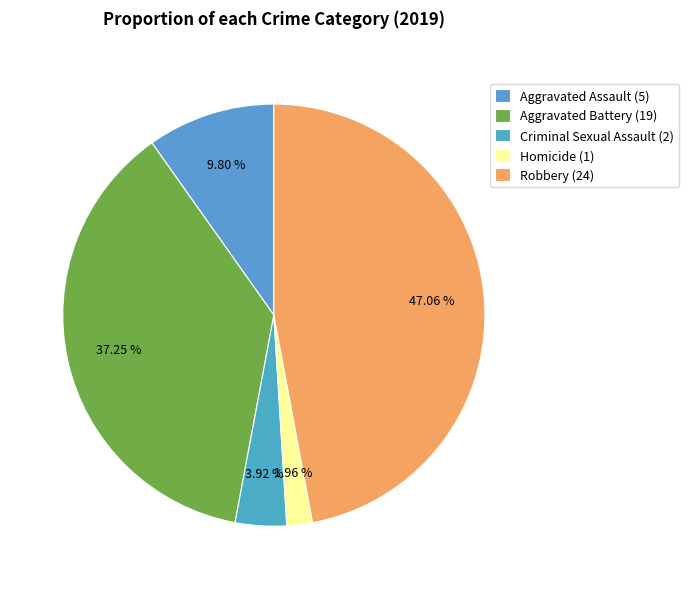

What portion of the pie excludes Aggravated Battery?

62.7%